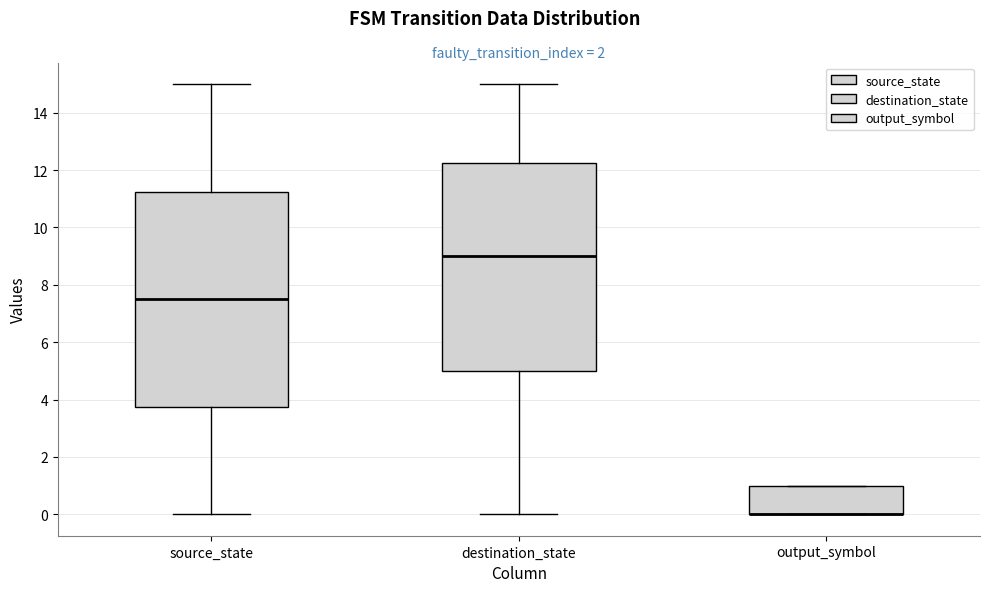

Comparing the boxes themselves (not the whiskers), which one is the tallest?

source_state